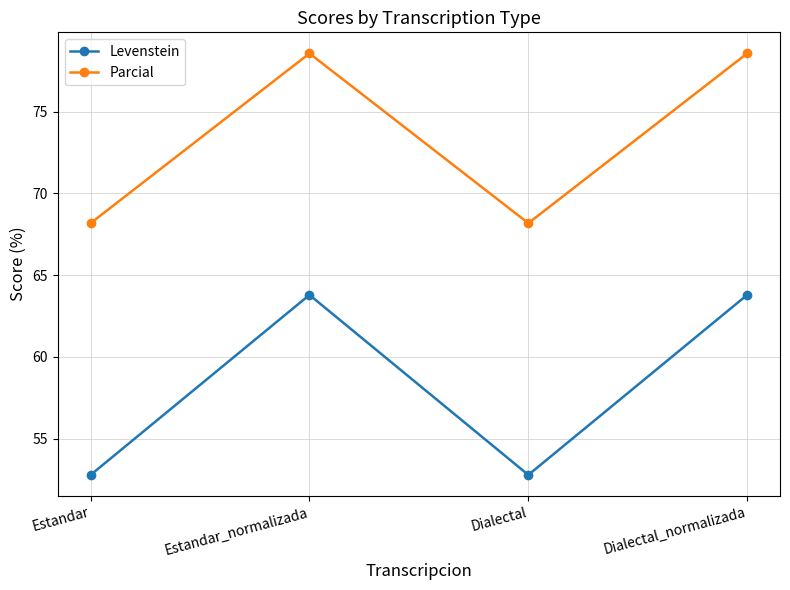

In Parcial, how many points are higher than both neighbors (excluding endpoints)?

1